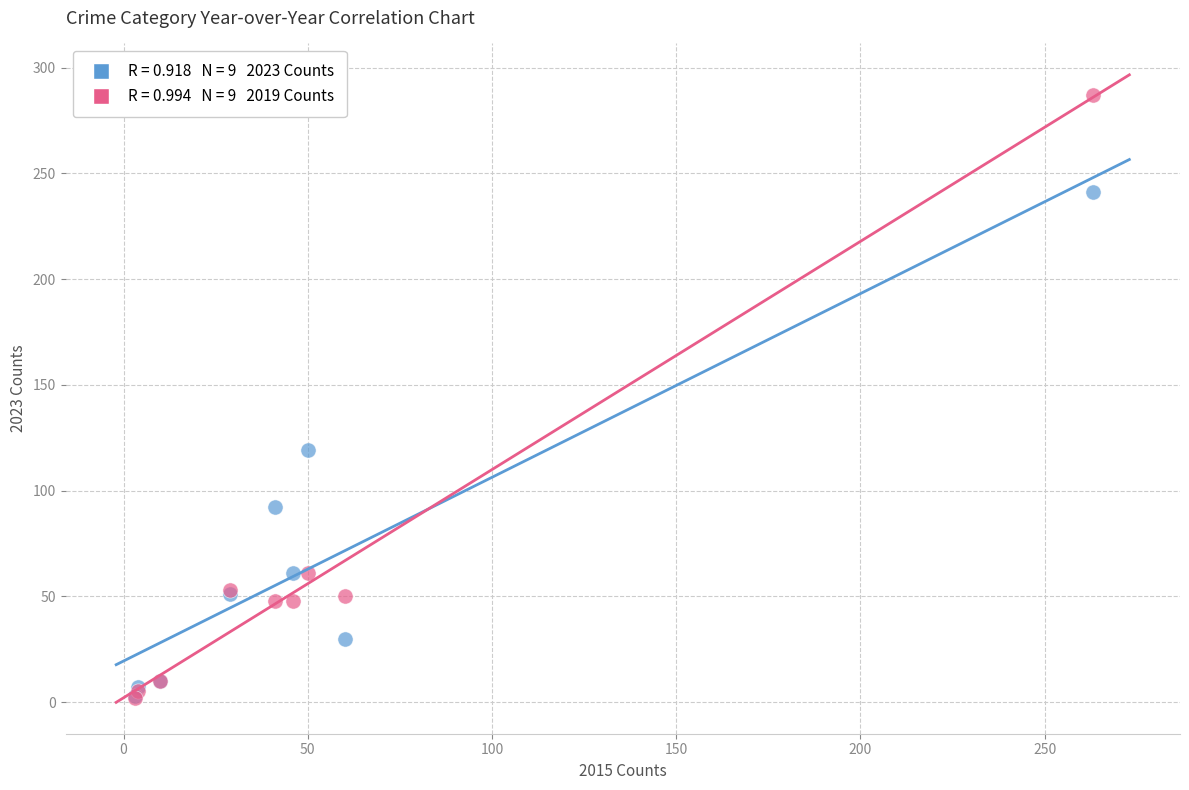

Across all series, what Y value is closest to 144?

119